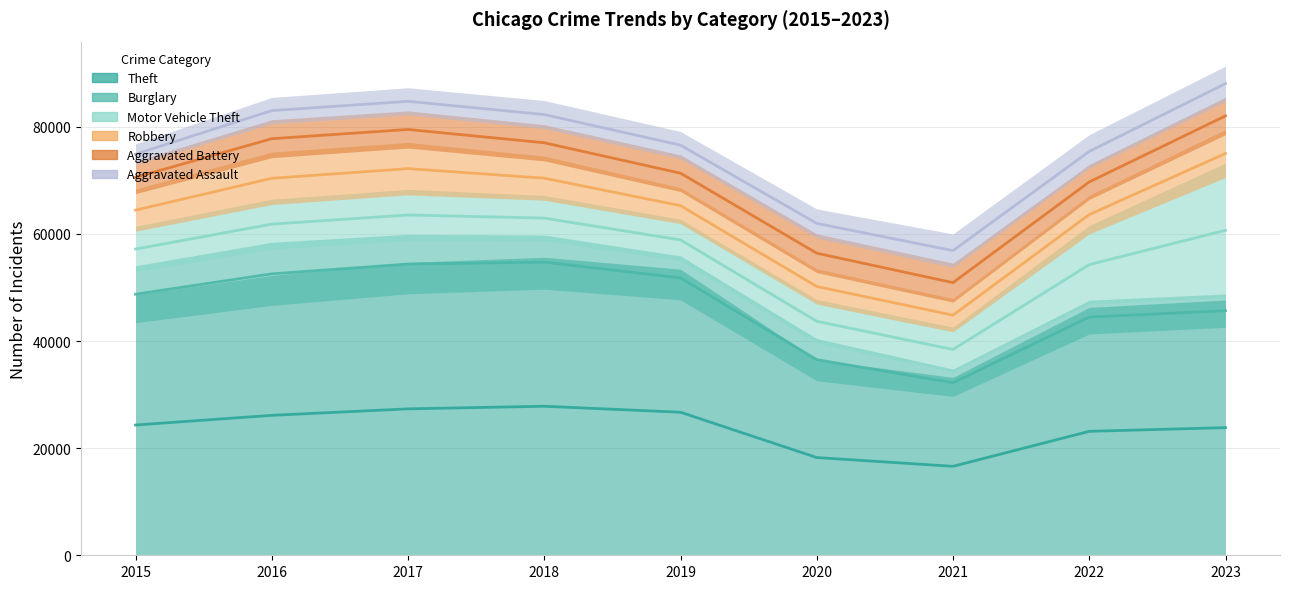

What is the average value of the Robbery series?

7076